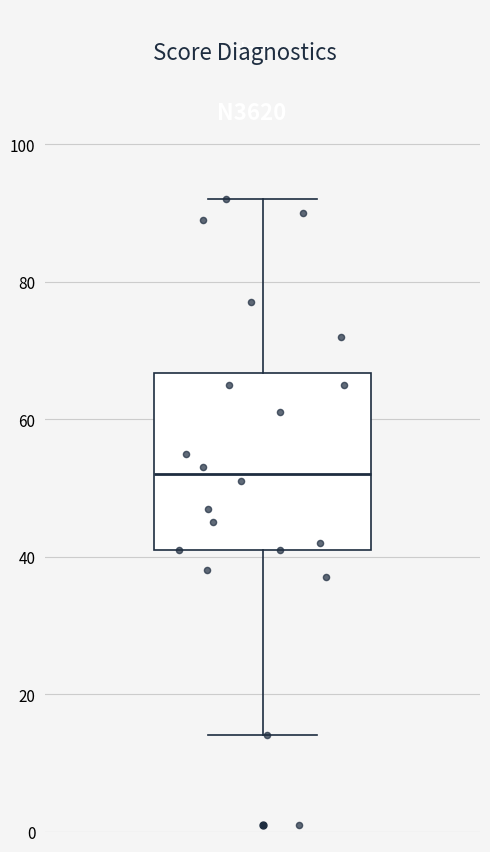

Read this box plot against the y-axis: the position of the median line, the range covered by the box, and the ends of both whiskers. The values are not printed on the chart, so give them approximately, as read against the axis.

median 52, box 42 to 66, whiskers 14 to 92